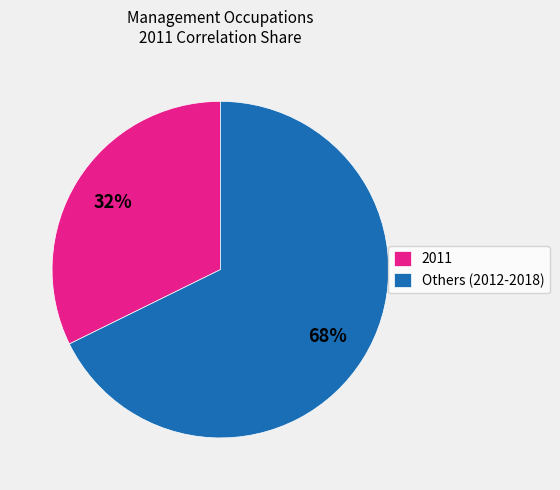

To the nearest percent, what percentage of the pie is 2011?

32%